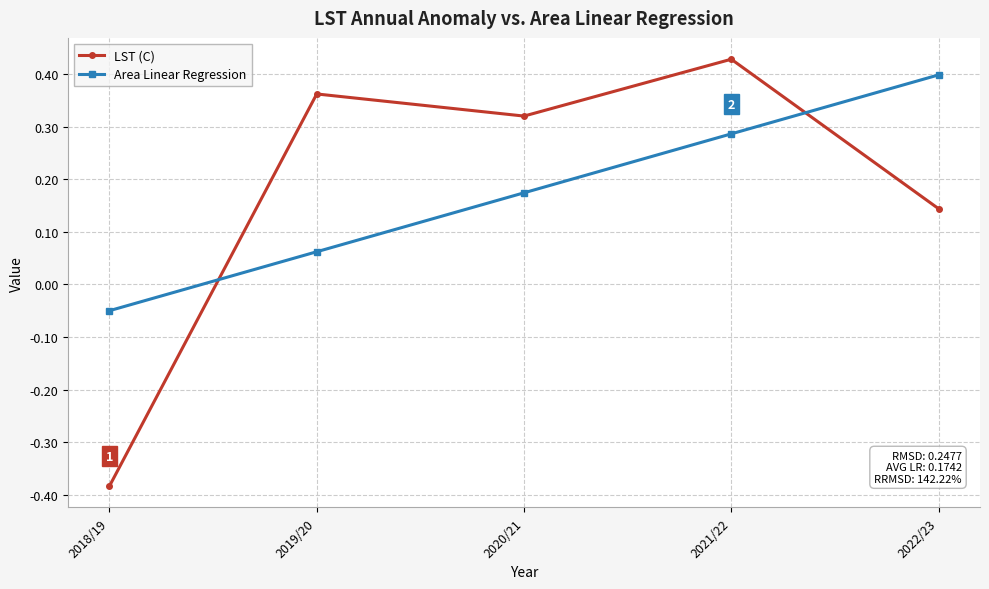

At which category is the sum across all series the highest?

2021/22